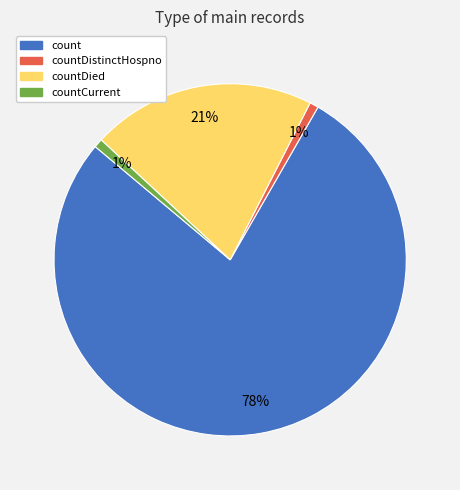

What is the majority slice?

count